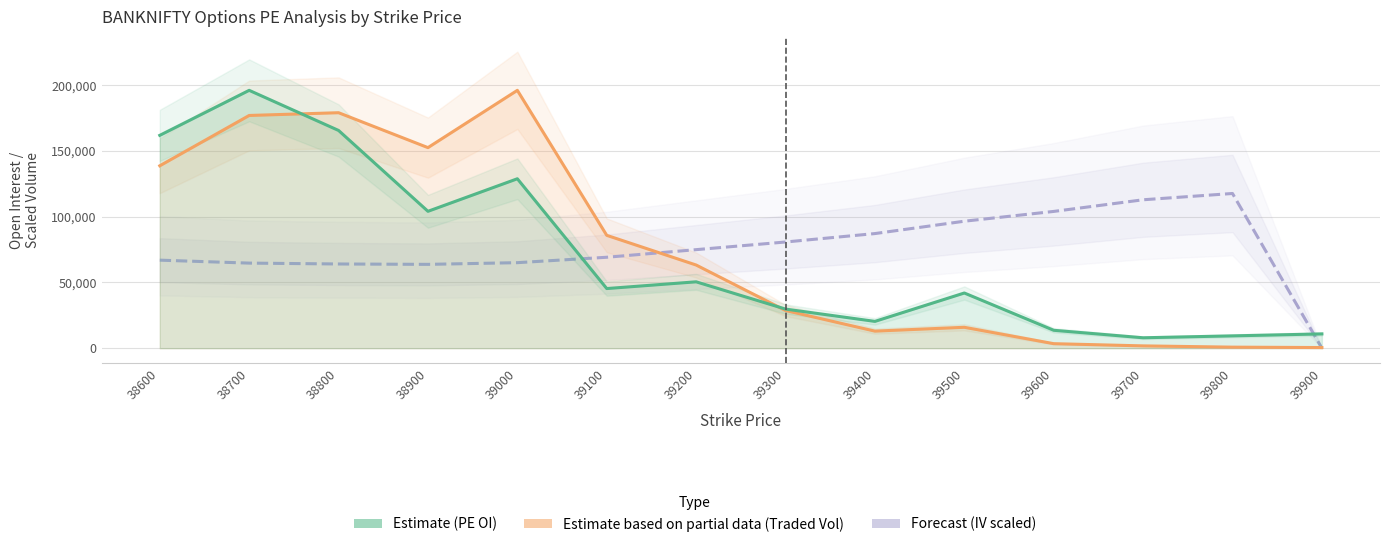

What is the difference between the second highest and minimum values in the PE Traded Volume (Partial) series?

178551.4